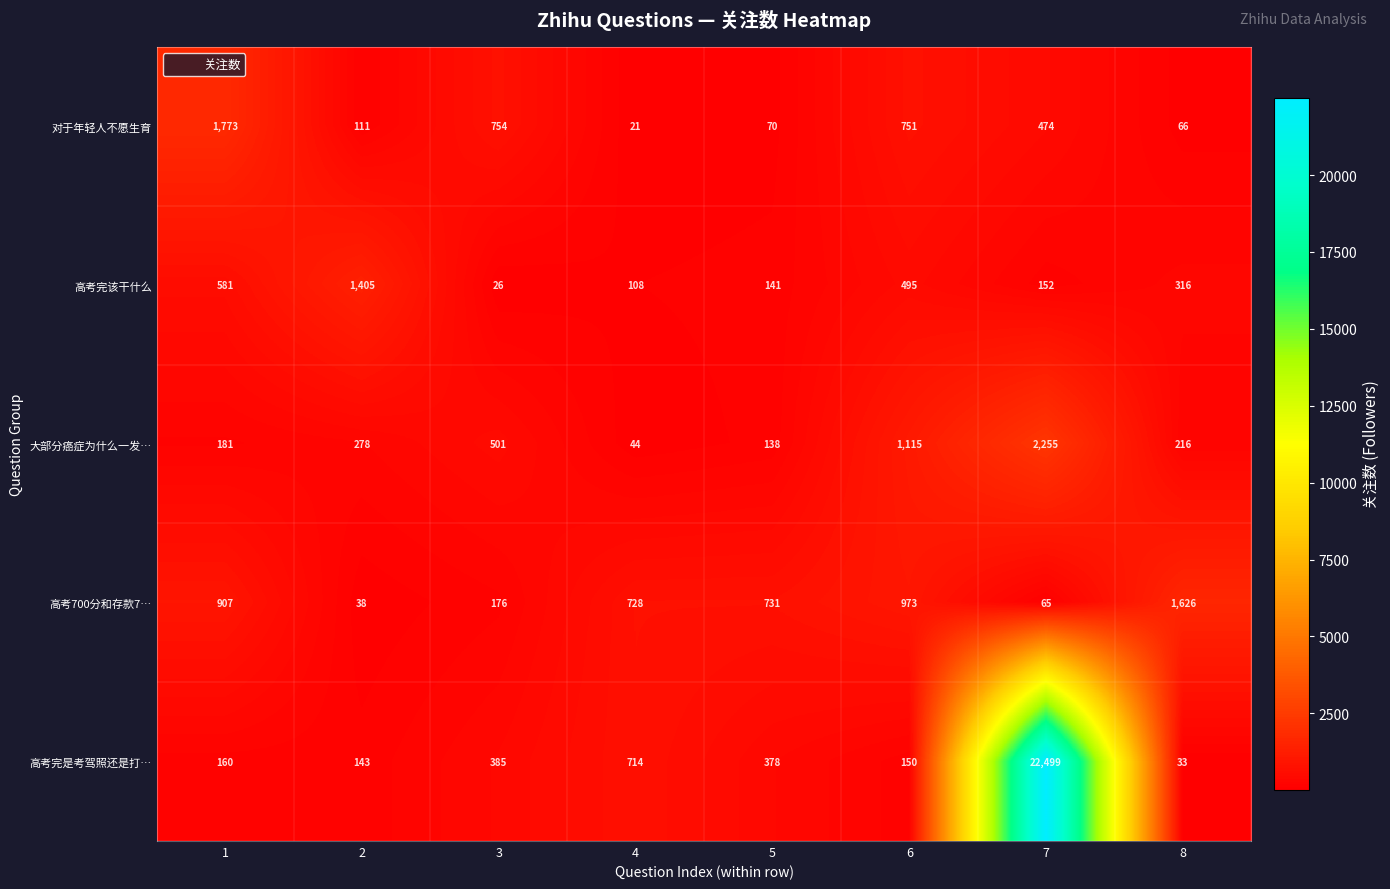

How many series are shown in this chart?

5